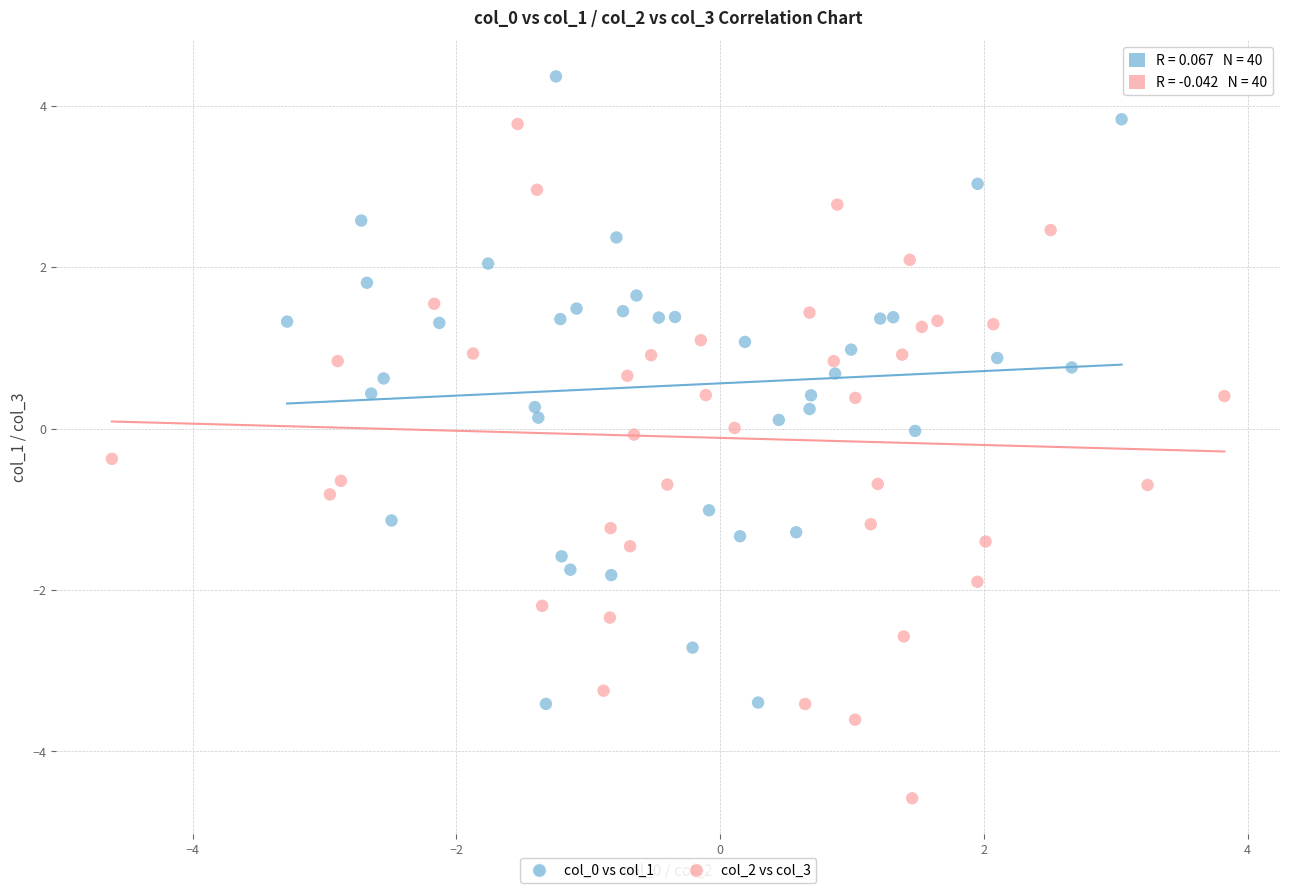

Which series has the widest spread of Y values?

col_2 vs col_3